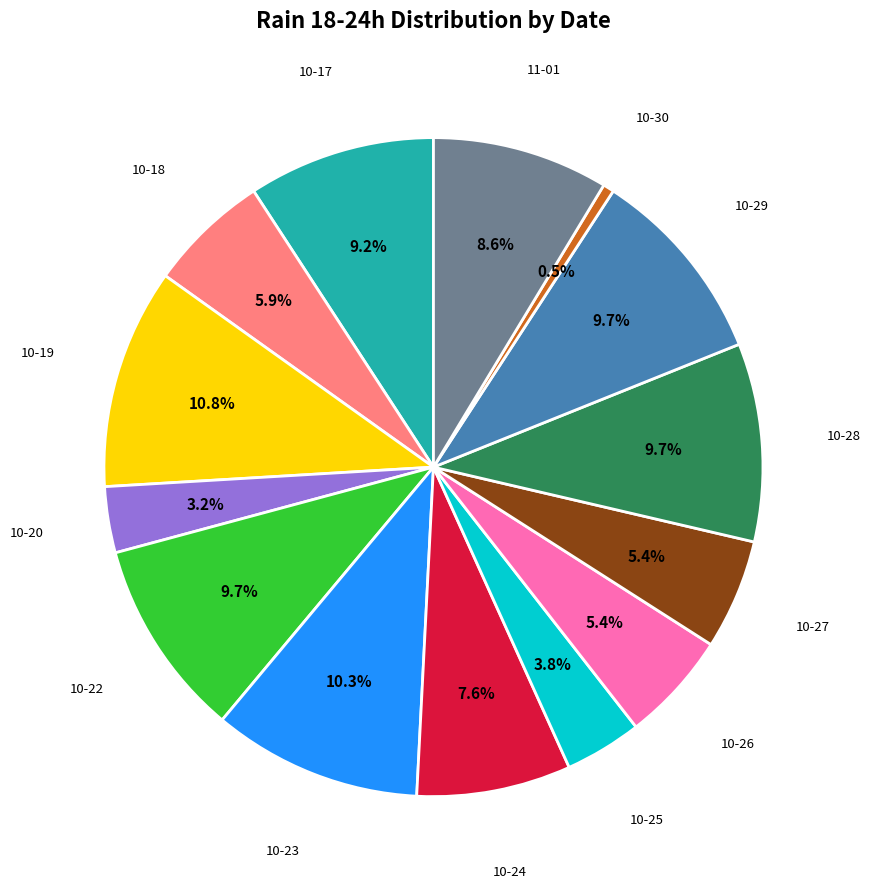

Is there any slice that represents more than half of the pie?

No